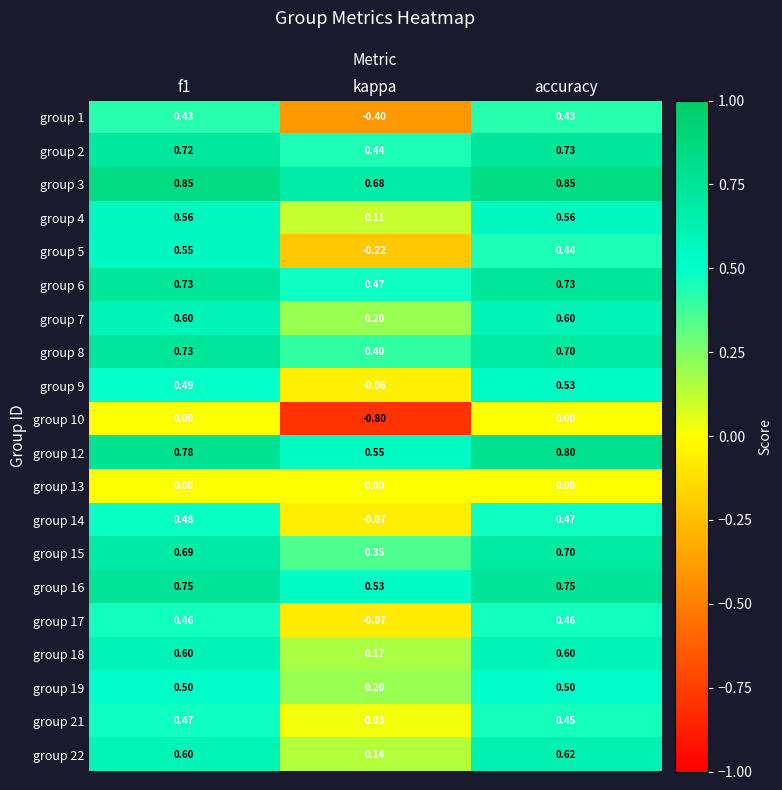

At which category is the sum across all series the highest?

f1